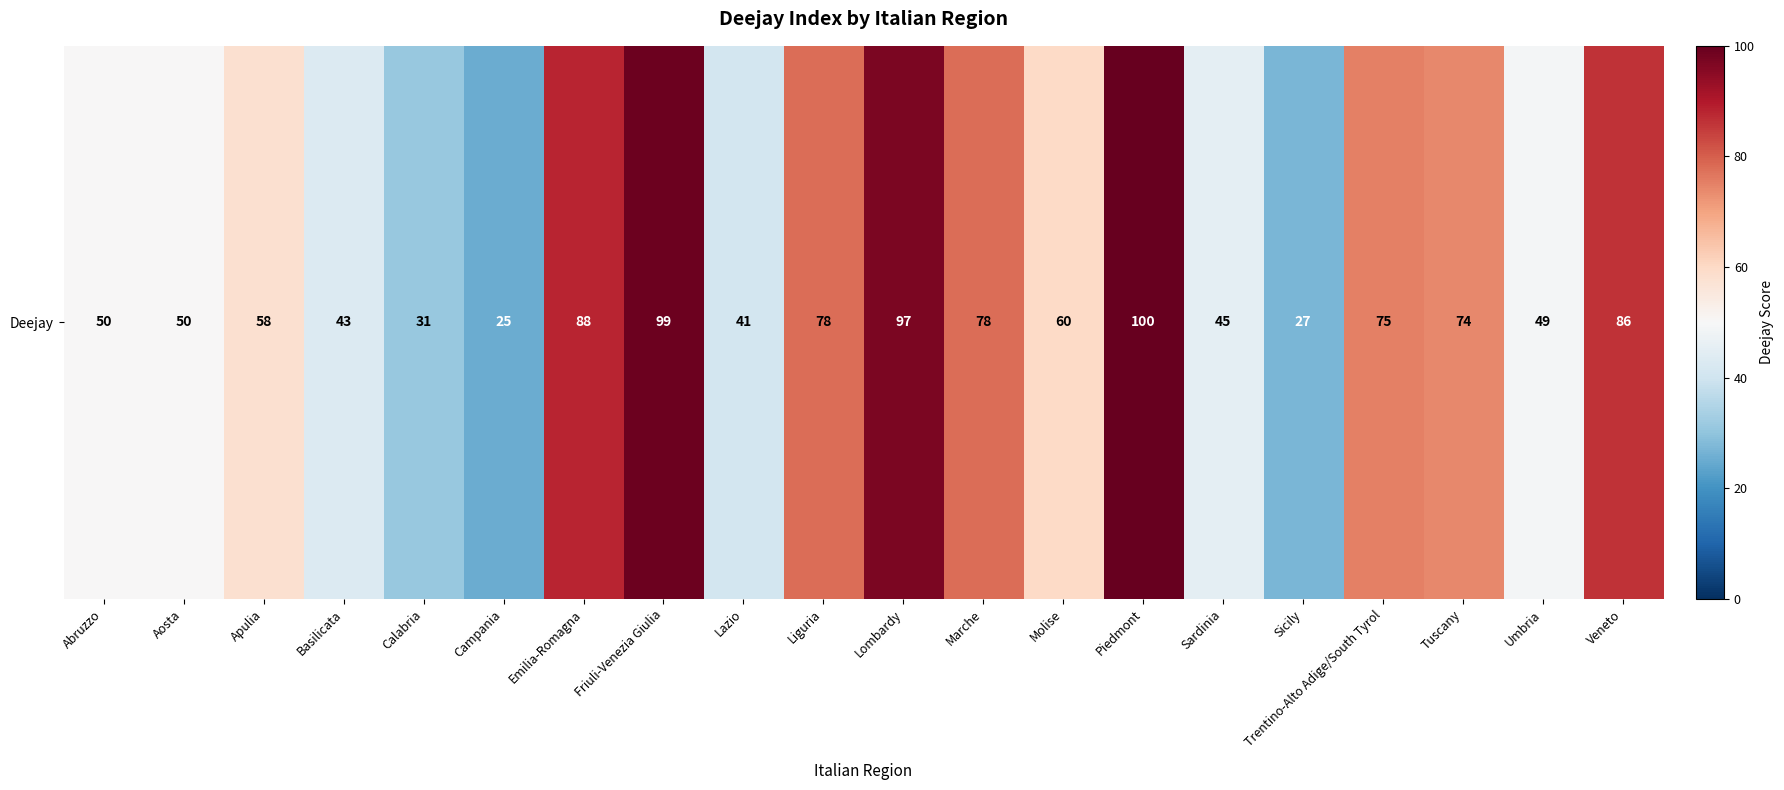

What is the change in value from Abruzzo to Basilicata?

-7